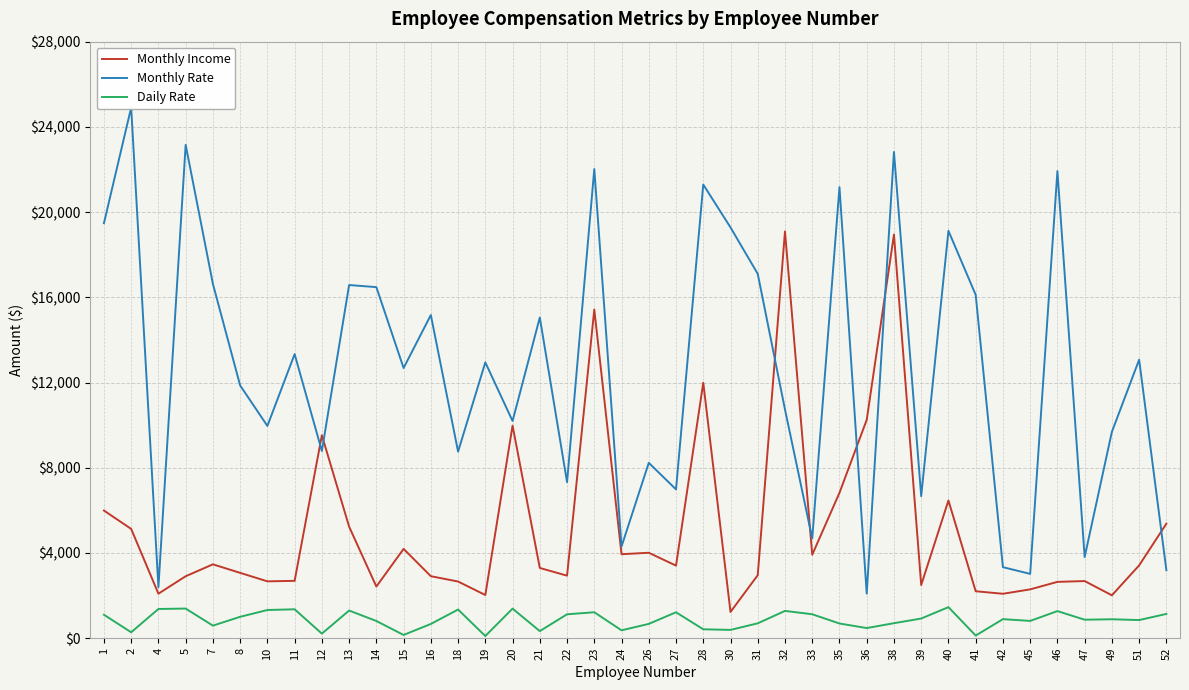

Rank the series by their average value, from highest to lowest.

Monthly Rate, Monthly Income, Daily Rate